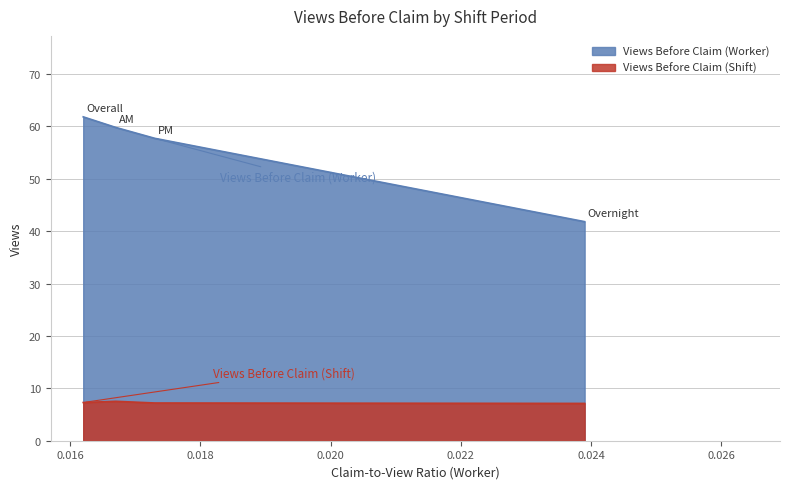

Reading left to right, list all the values displayed in this chart.

Views Before Claim (Worker): Overall=61.8	AM=59.8	PM=57.7	Overnight=41.8
Views Before Claim (Shift): Overall=7.3	AM=7.5	PM=7.2	Overnight=7.1